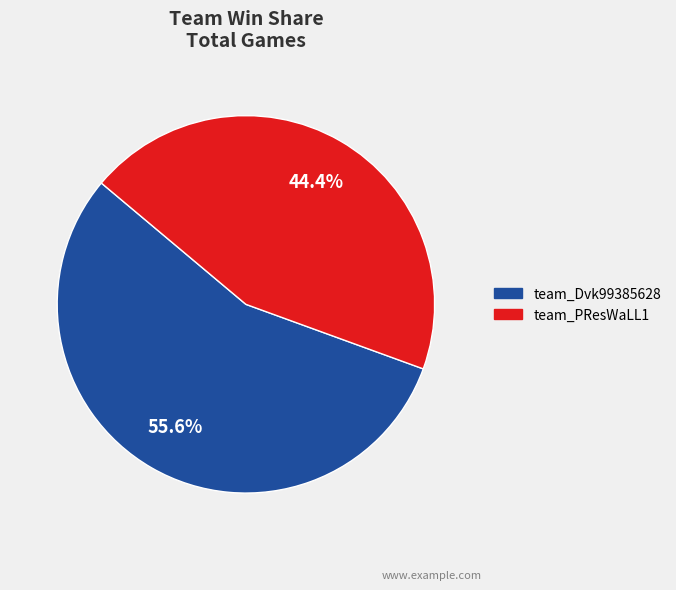

Which category has the smallest portion of the pie?

team_PResWaLL1